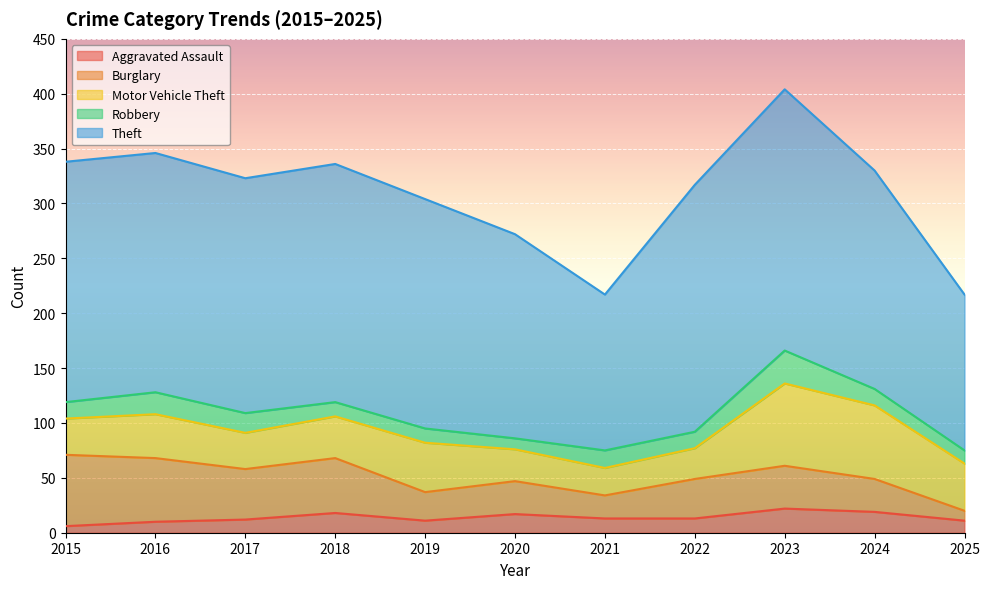

True or false: Theft and Motor Vehicle Theft cross at least once.

False